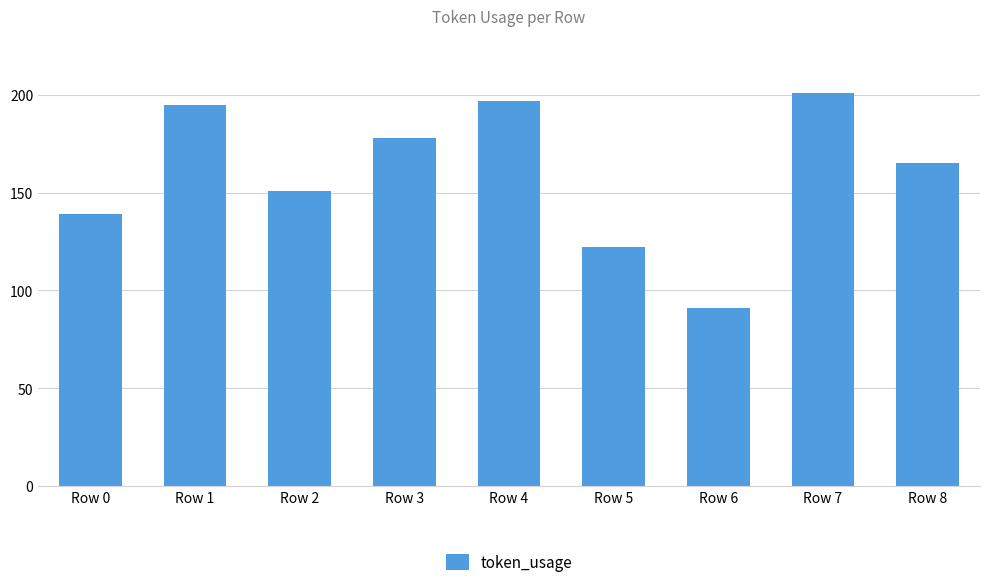

The value at Row 4 is 197. True or false?

True